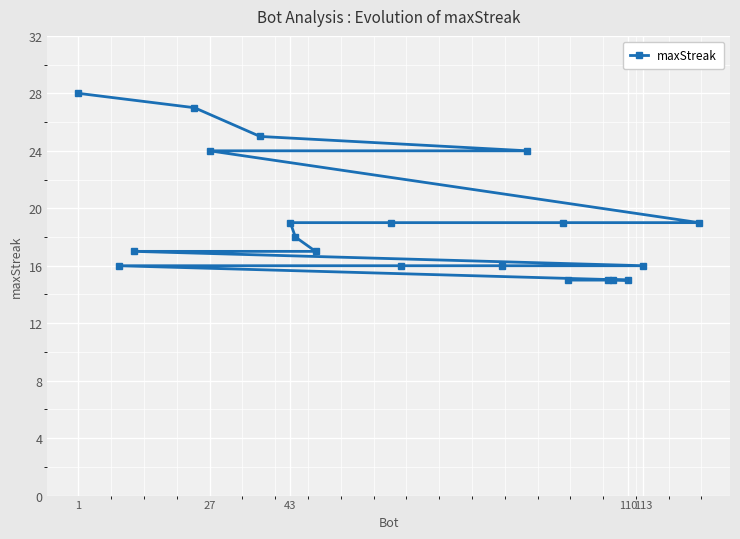

What is the difference between the second highest and second lowest values?

12